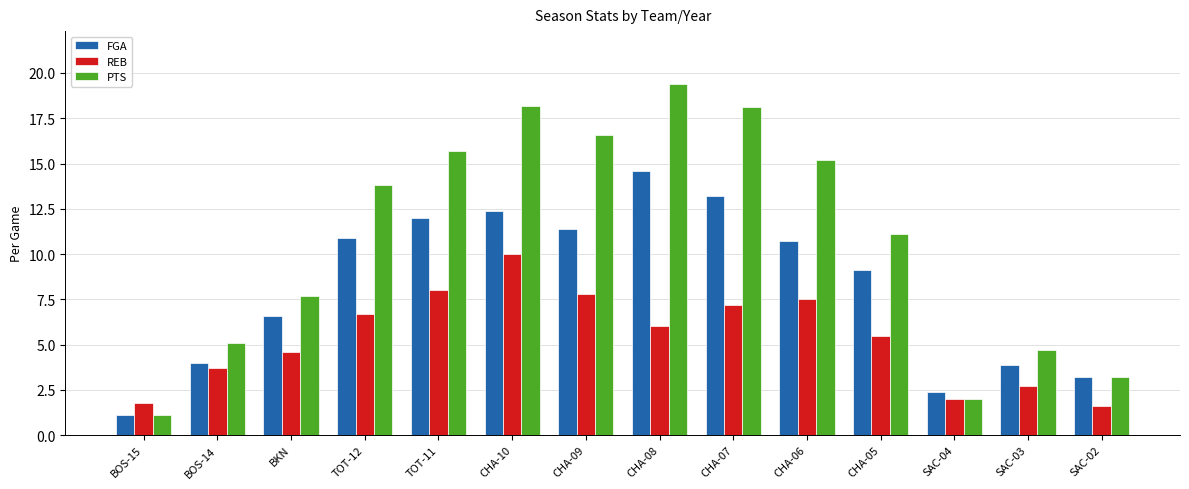

What is the label of the 5th bar from the left?

TOT-11